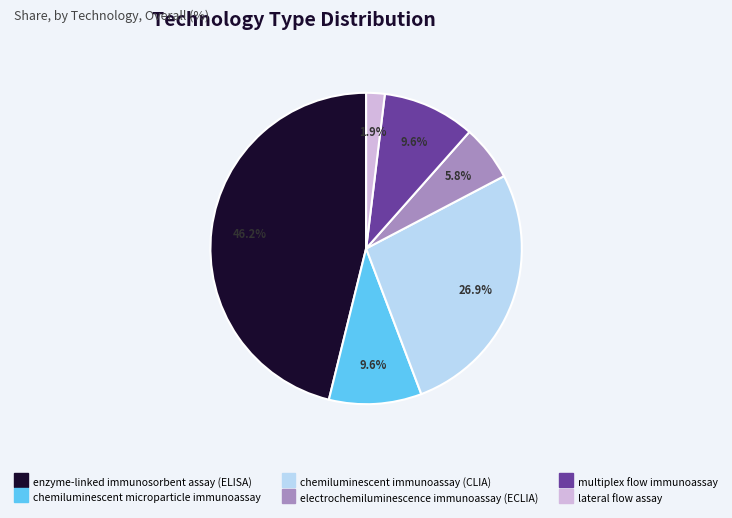

Does enzyme-linked immunosorbent assay (ELISA) represent more than half of the total?

No